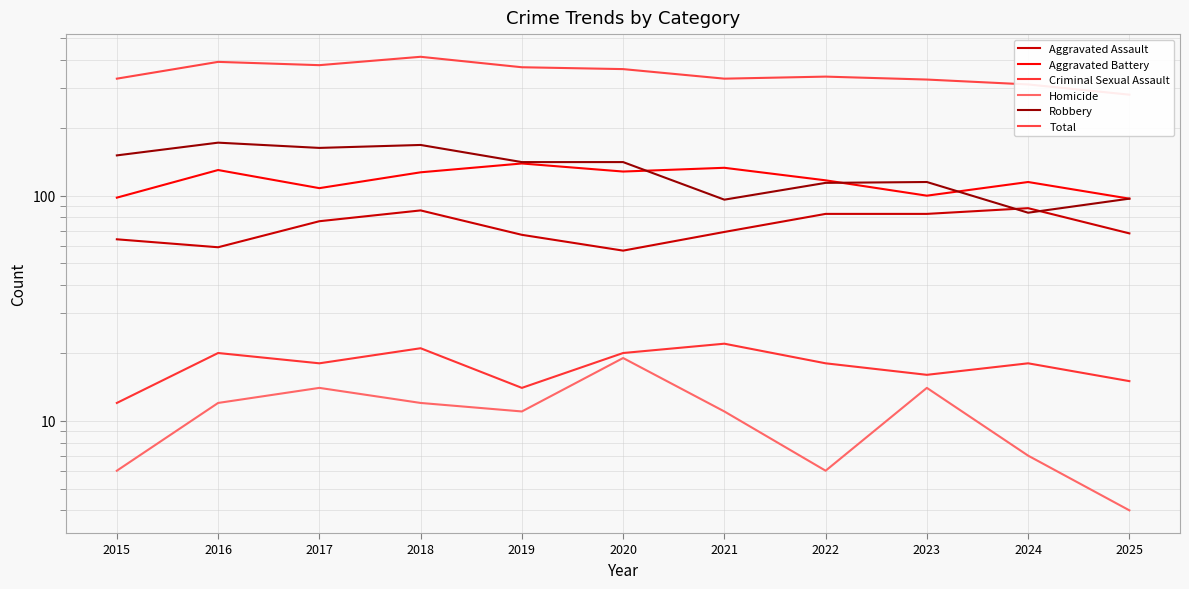

True or false: Total and Aggravated Battery intersect in this chart.

False